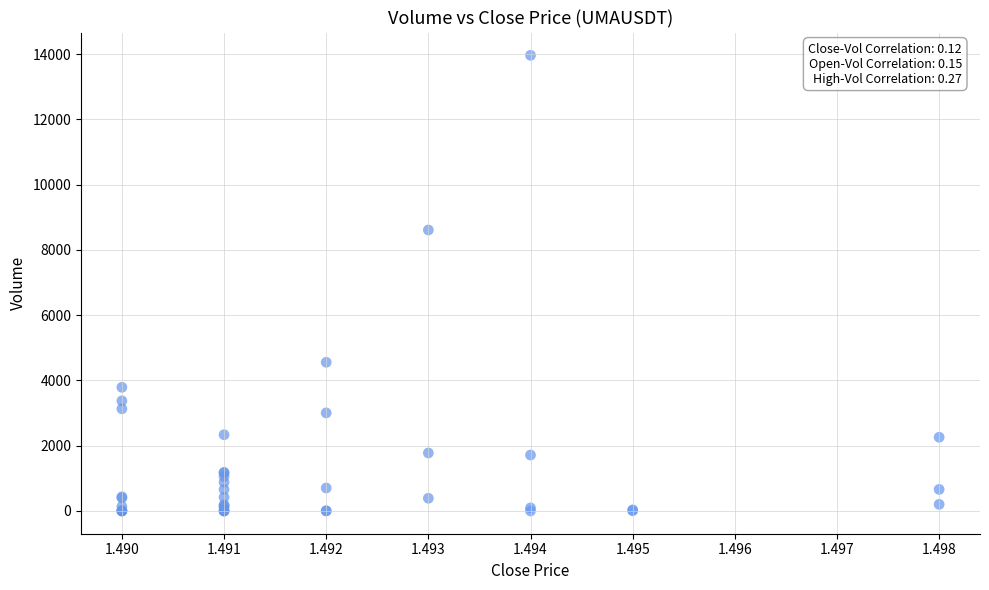

What Y value in the scatter plot is closest to 6982?

8611